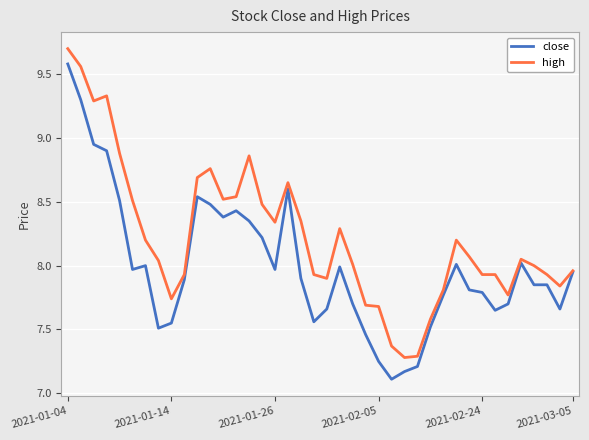

What is the difference between the maximum and minimum values in the close series?

2.5